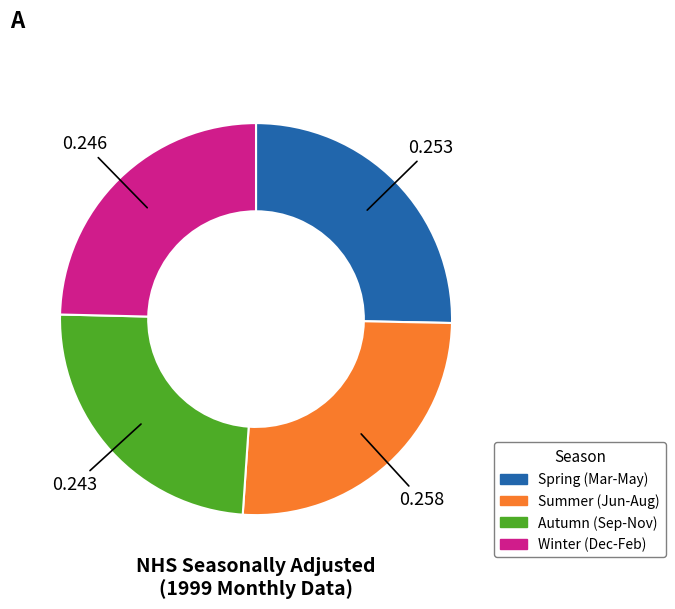

Is there any slice that represents more than half of the pie?

No